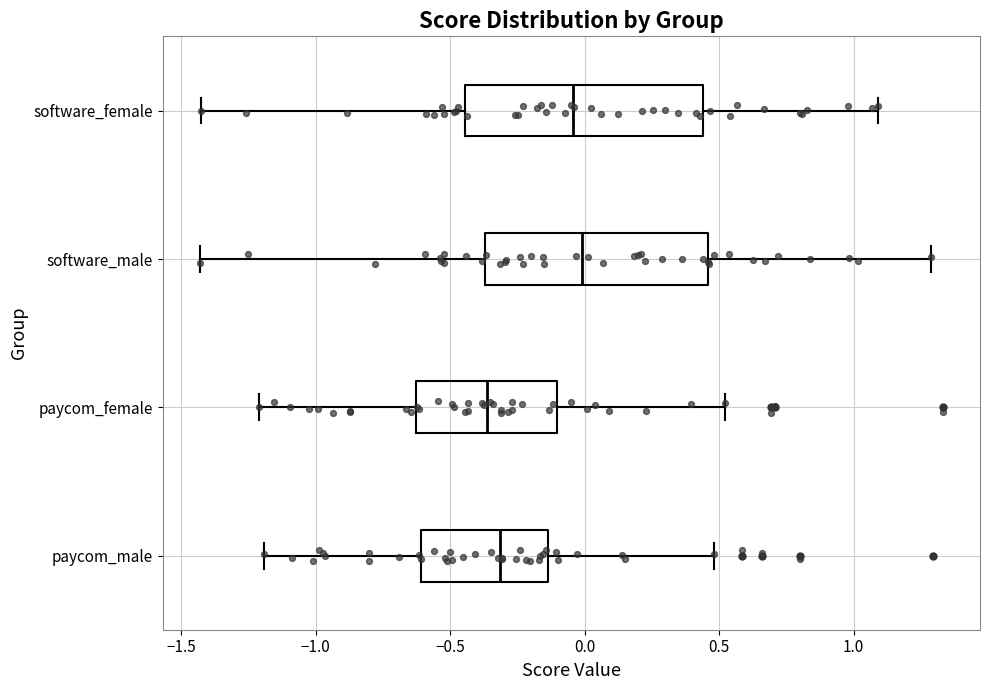

Where is the left edge of the box for software_male on the x-axis? The values are not printed on the chart, so give them approximately, as read against the axis.

-0.35